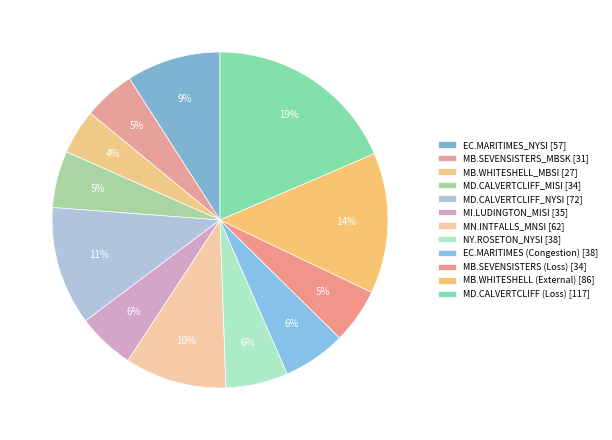

To the nearest percent, what is the difference between the MB.SEVENSISTERS_MBSK and MI.LUDINGTON_MISI slice percentages?

1%